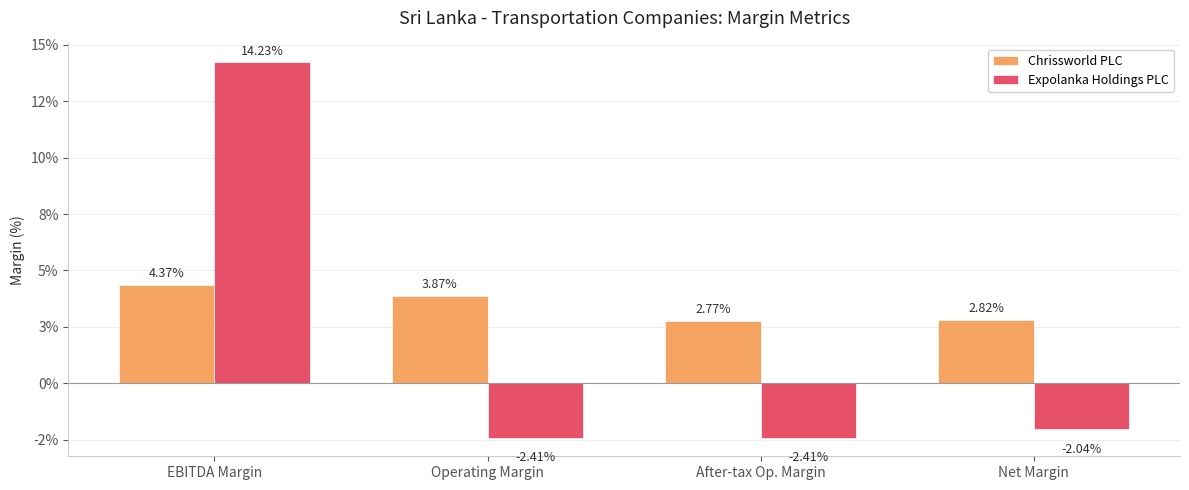

What are all the series names shown in the legend?

Chrissworld PLC, Expolanka Holdings PLC